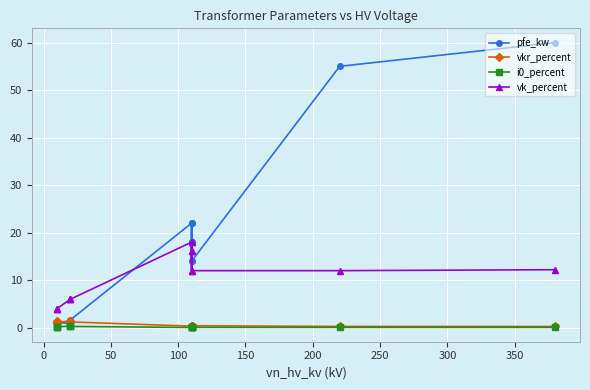

Is this an area chart (filled region under the line)?

No